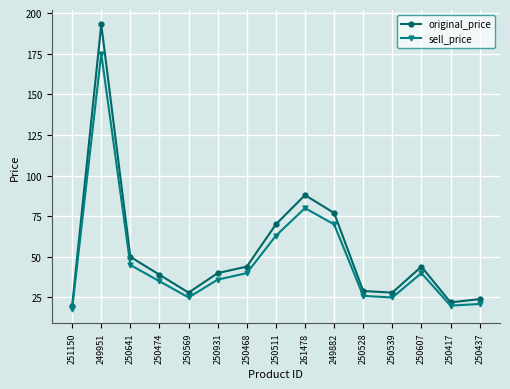

What are all the series names shown in the legend?

original_price, sell_price